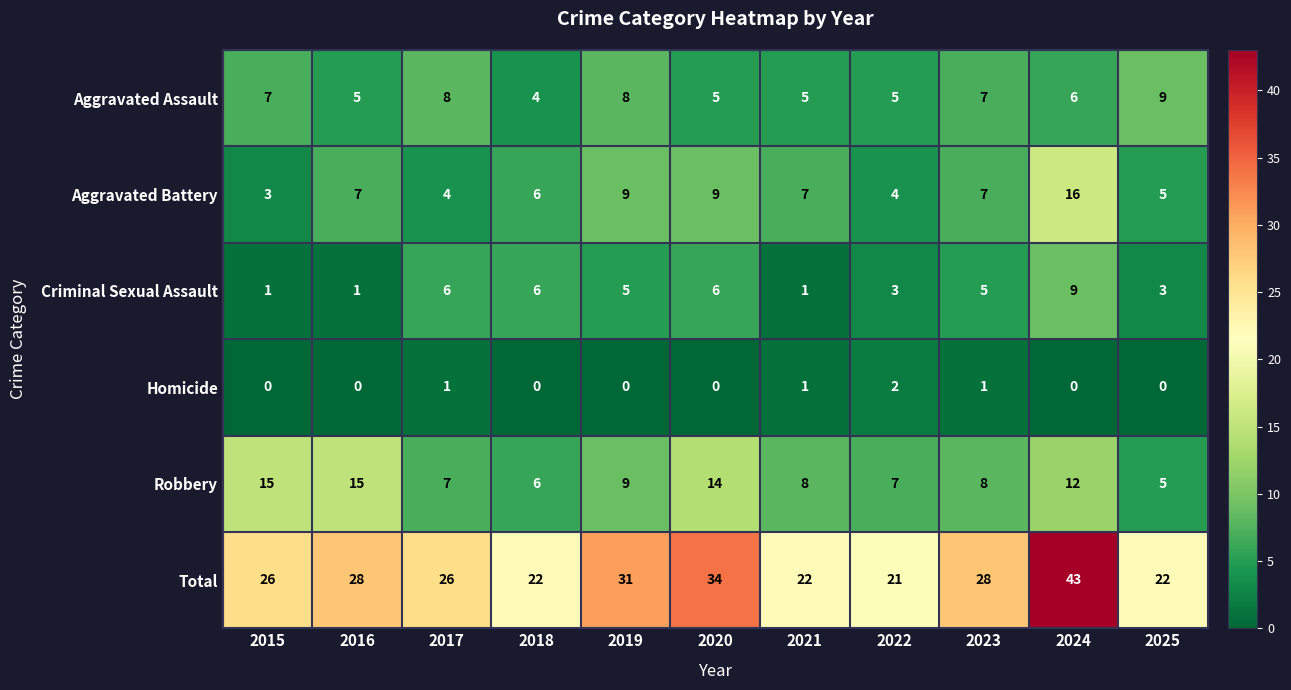

What is the maximum value for Total?

43